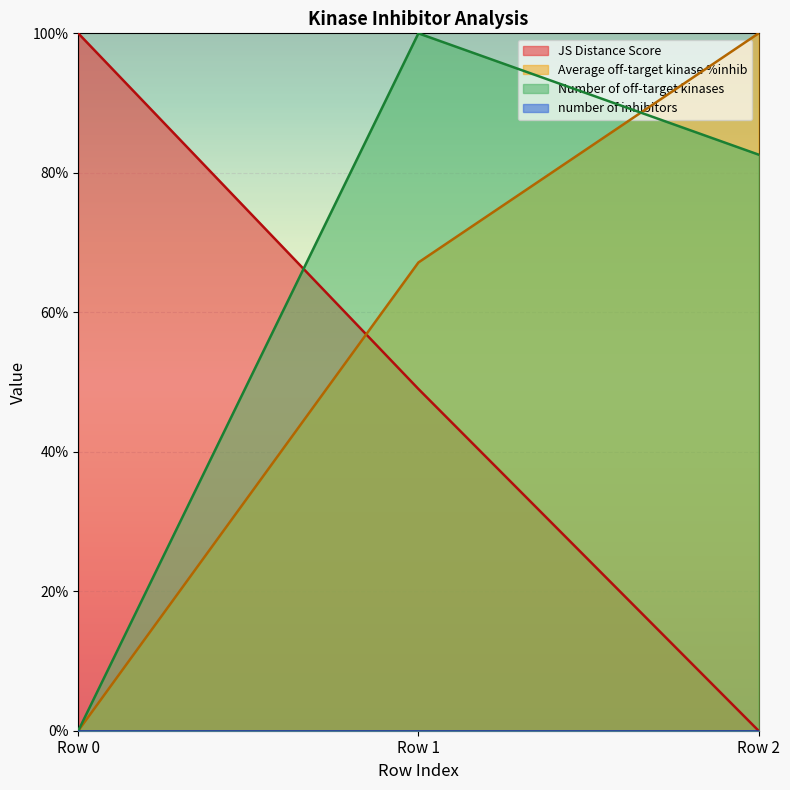

What is the value of the JS Distance Score point at the 2nd from the left?

49.0